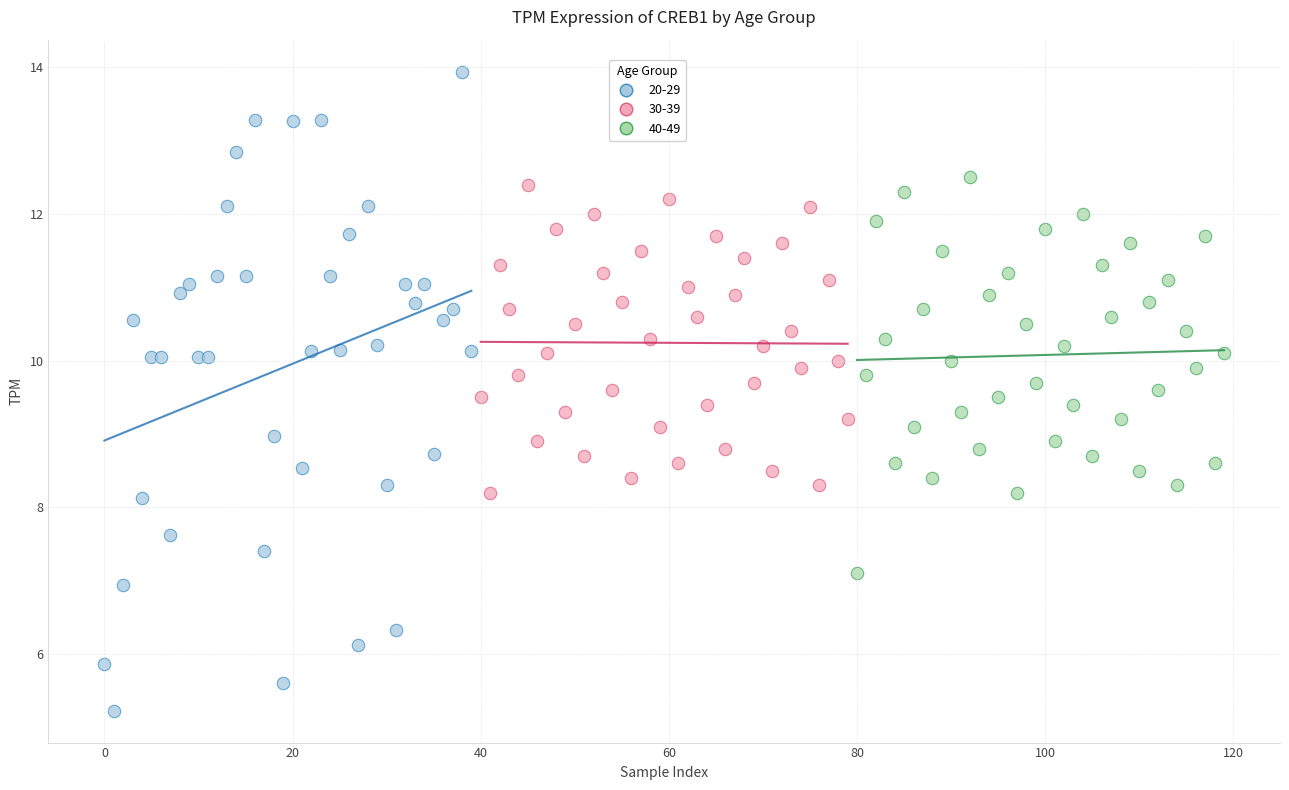

Which series has the widest spread of Y values?

20-29